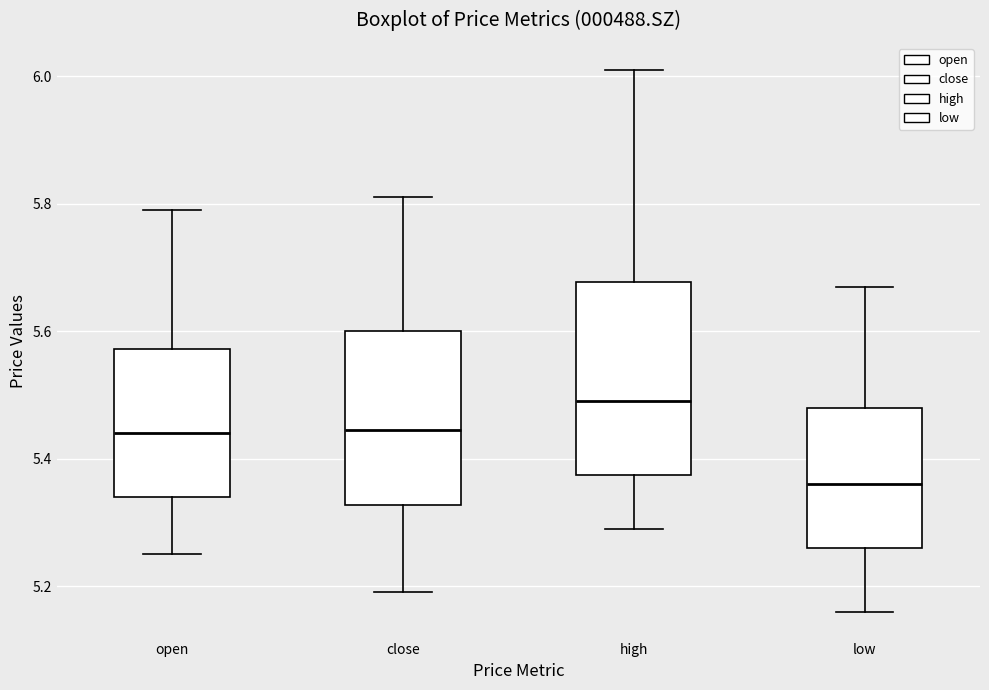

Where is the upper edge of the box for close on the y-axis? The values are not printed on the chart, so give them approximately, as read against the axis.

5.60